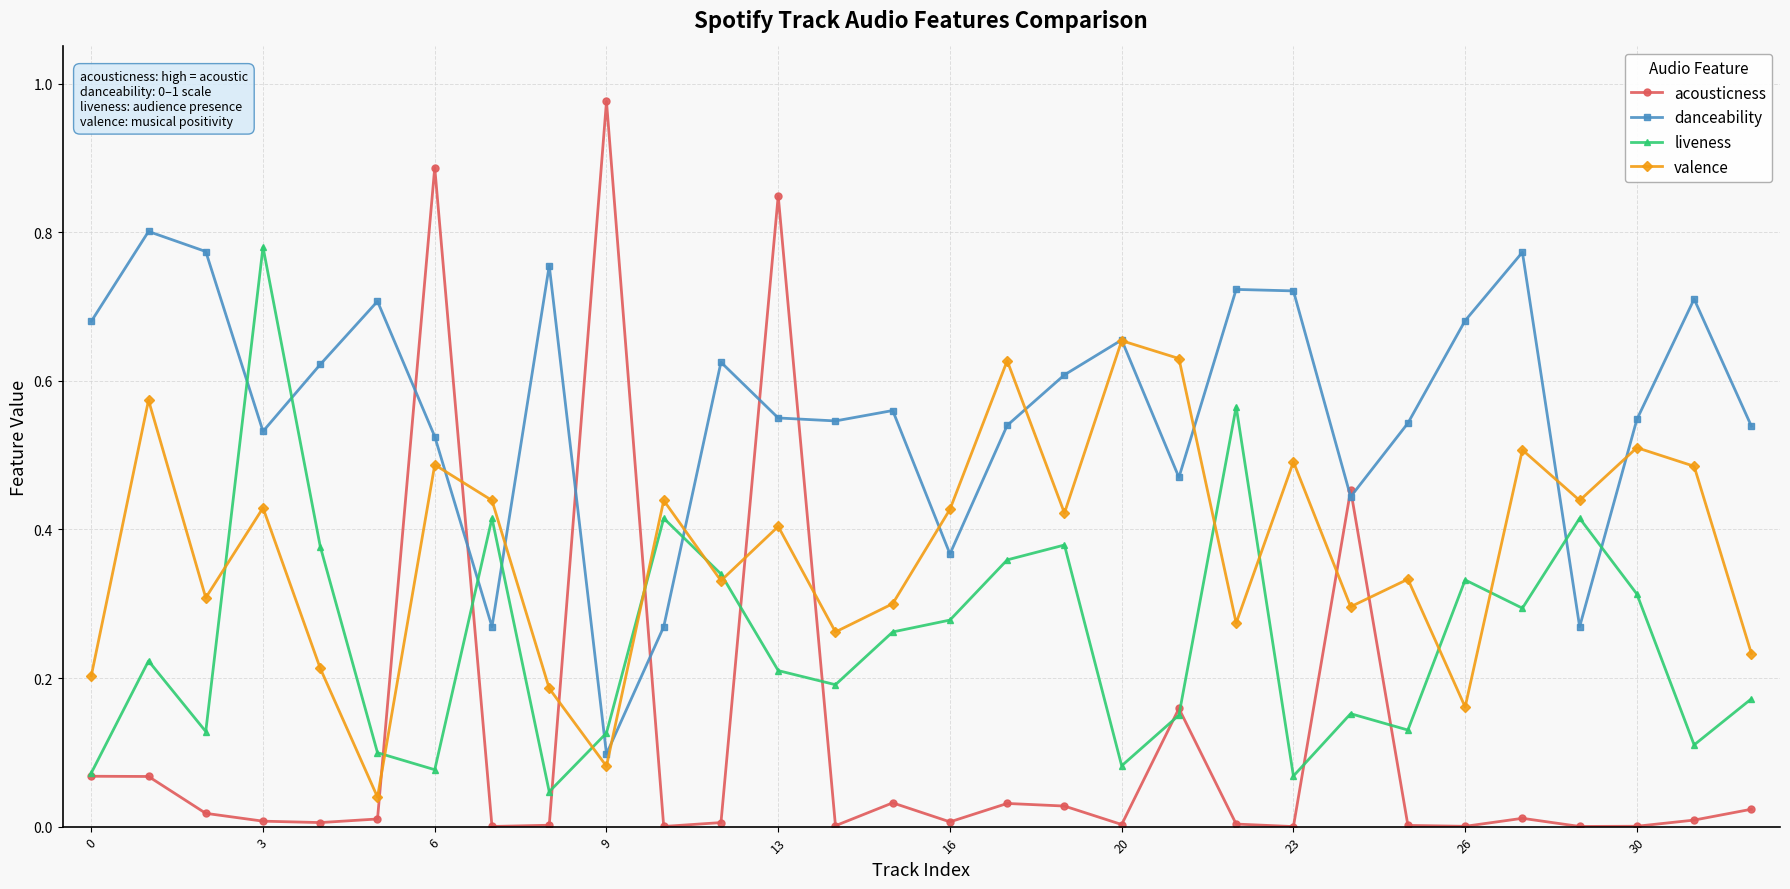

Which series has the largest range (max minus min)?

acousticness